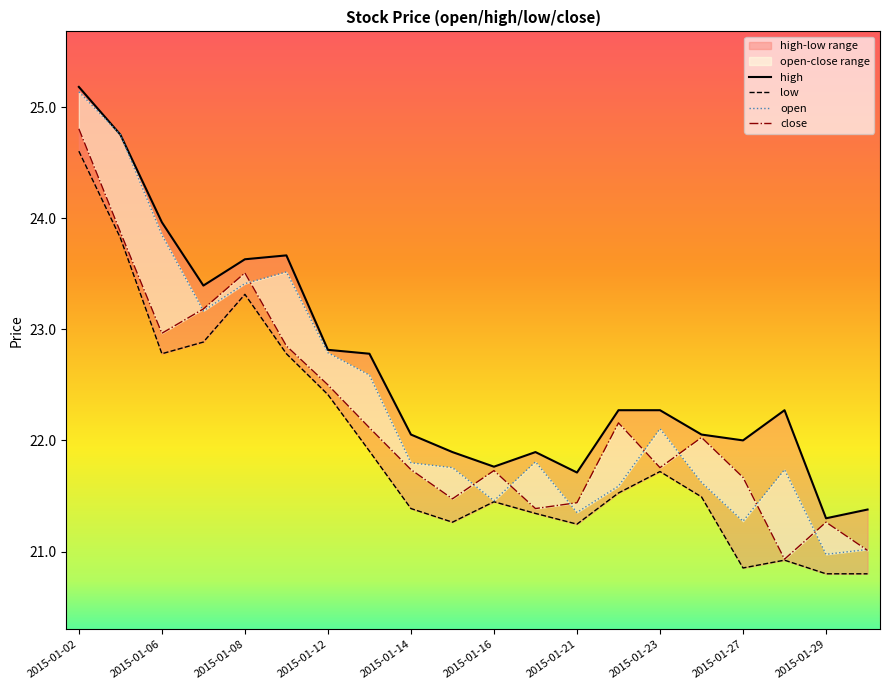

Which series has the largest total across all categories?

high